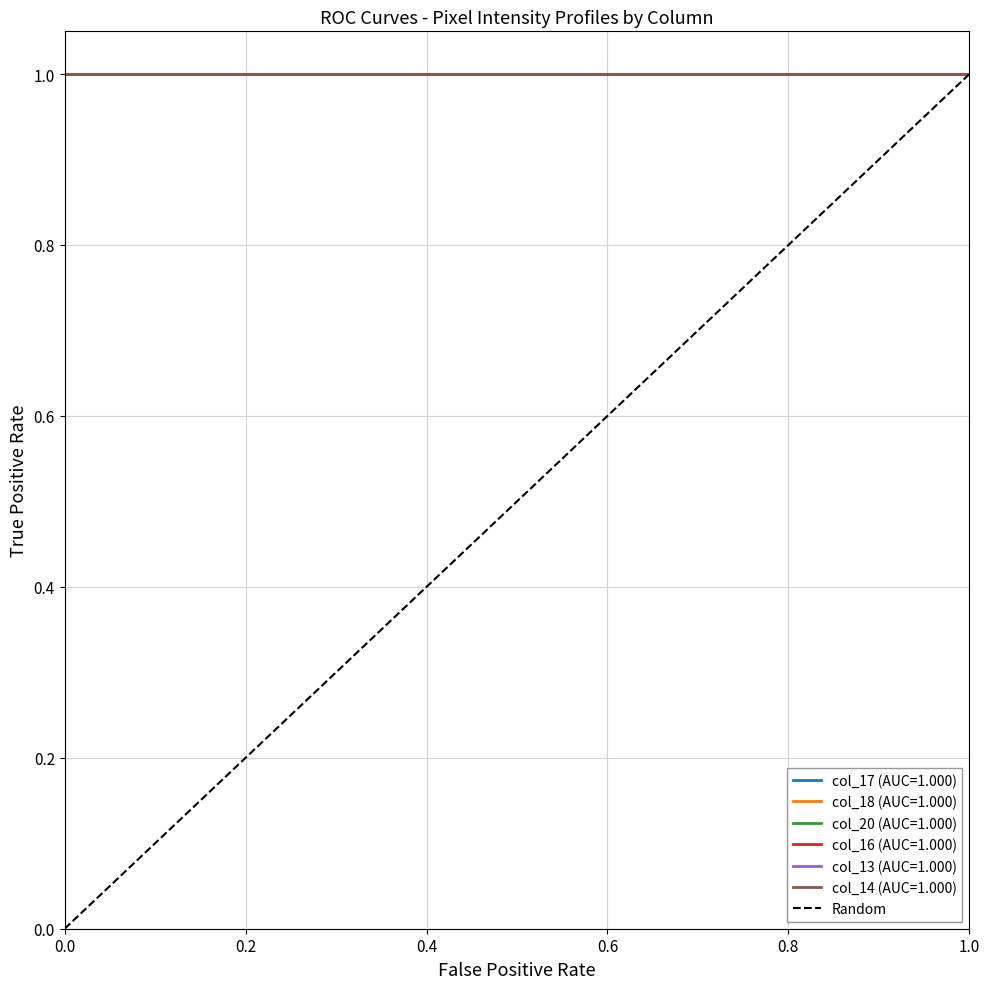

Is it true that the value at 0.0 is 0?

True